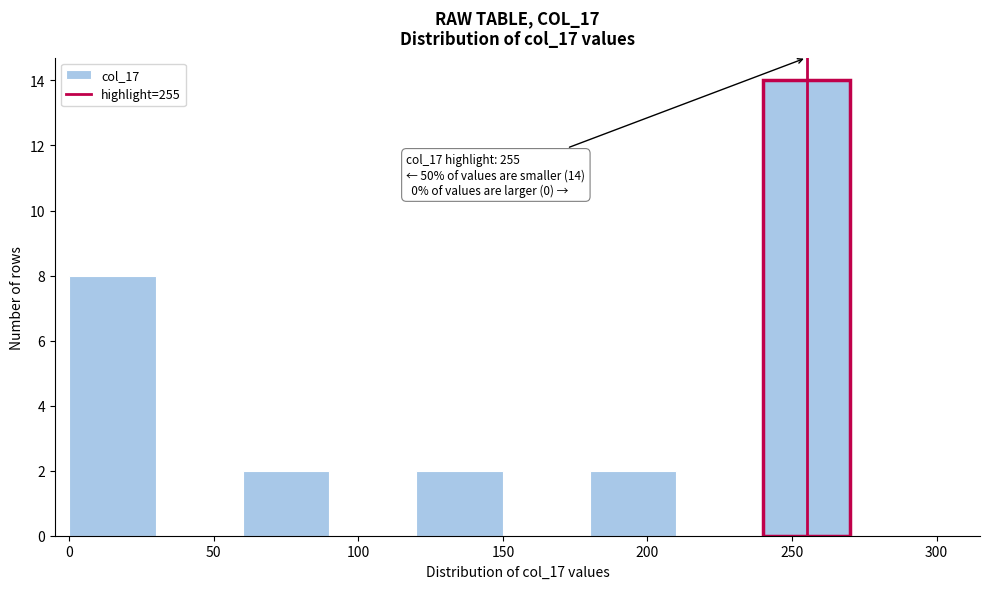

Which range on the x-axis has the tallest bar?

240 to 270